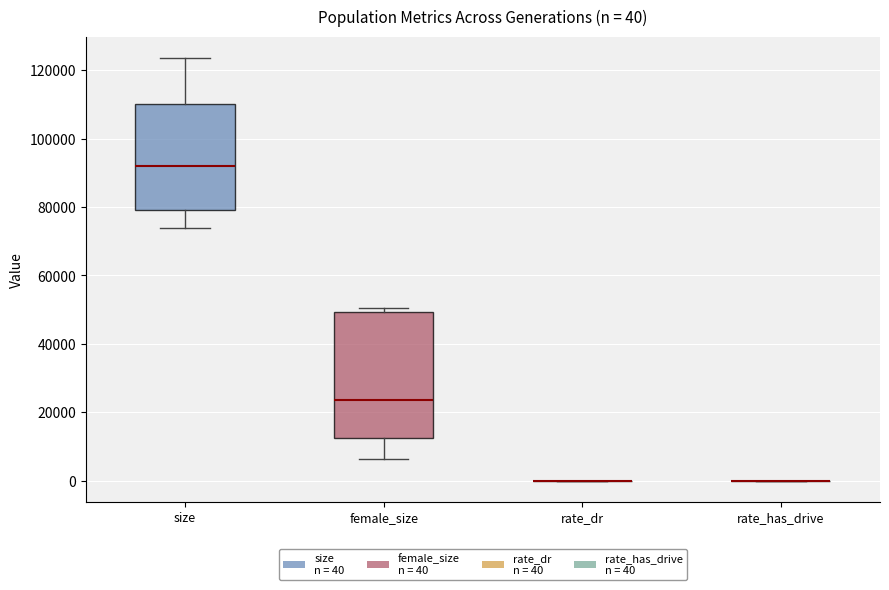

Comparing the boxes themselves (not the whiskers), which one is the tallest?

female_size